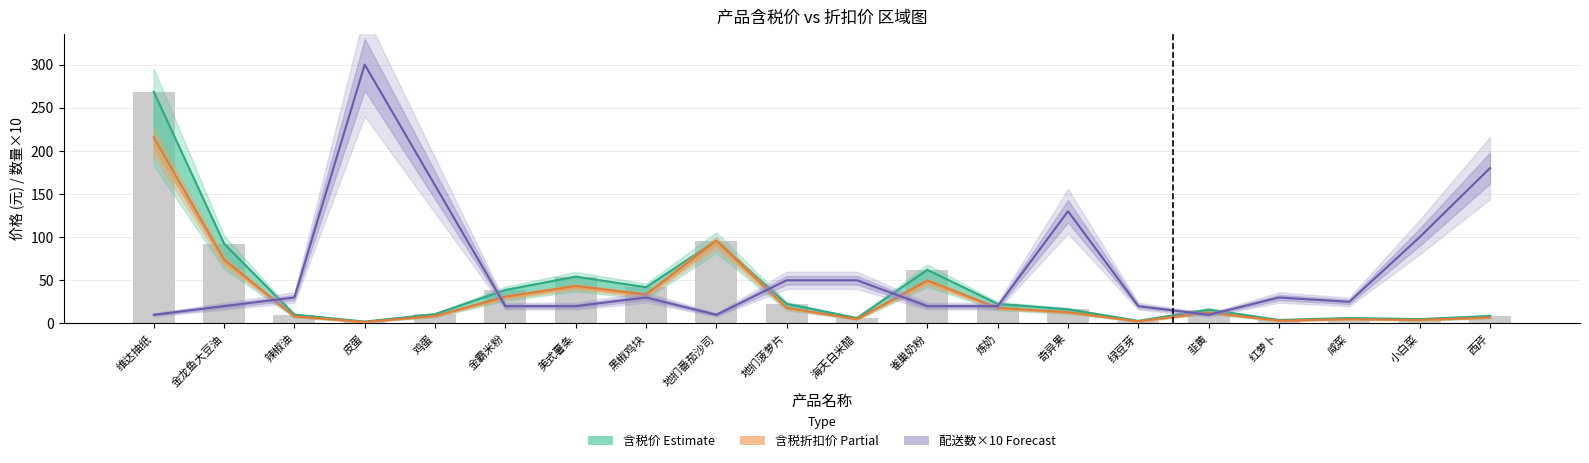

How many values in the 含税价 series exceed 16?

10